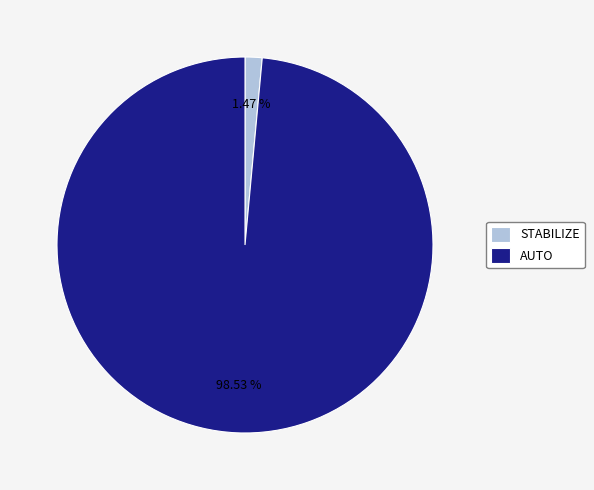

Which slice represents more than half of the pie?

AUTO